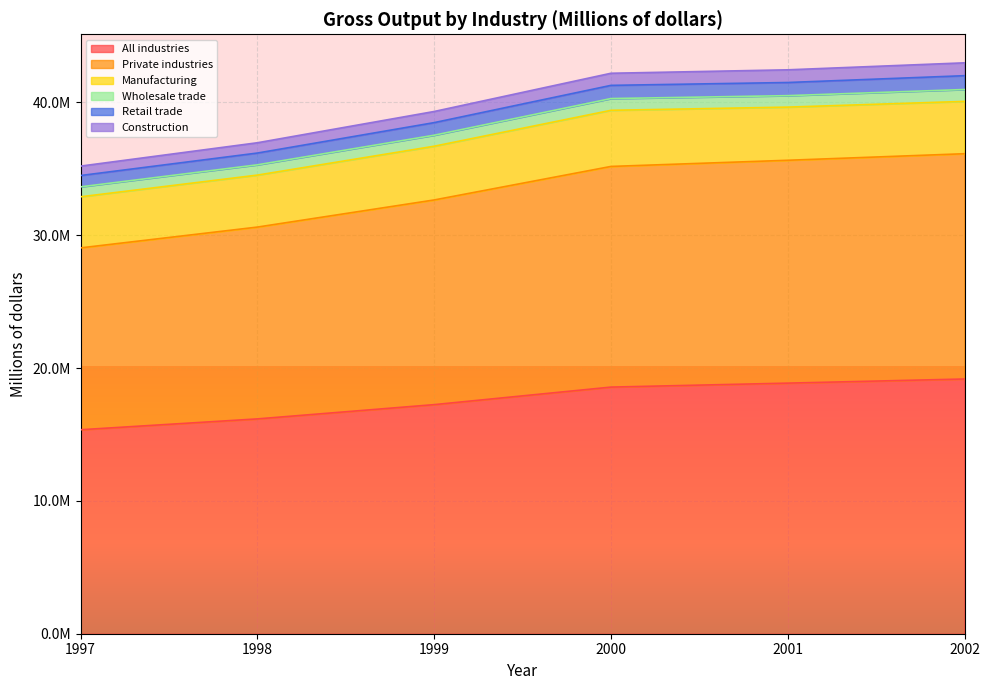

Does the chart display data point markers on the line(s)?

No